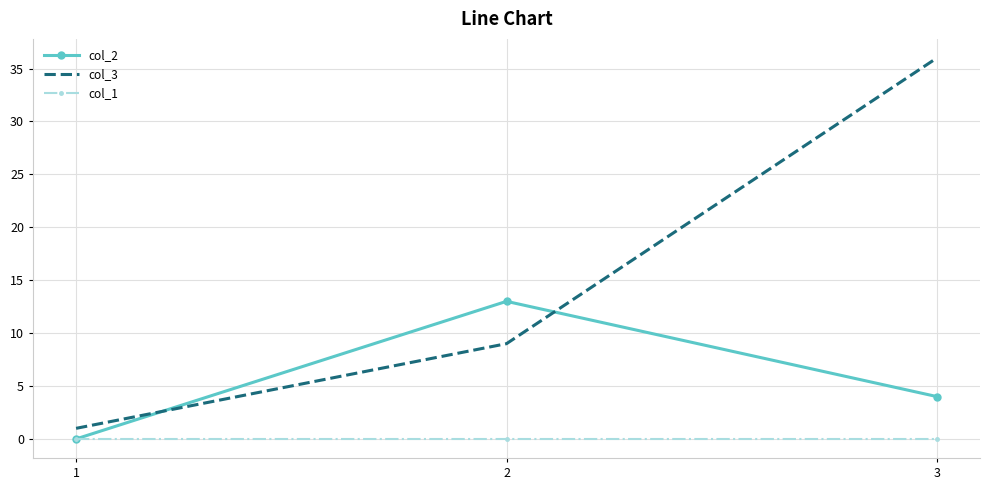

At which category is the sum across all series the highest?

3